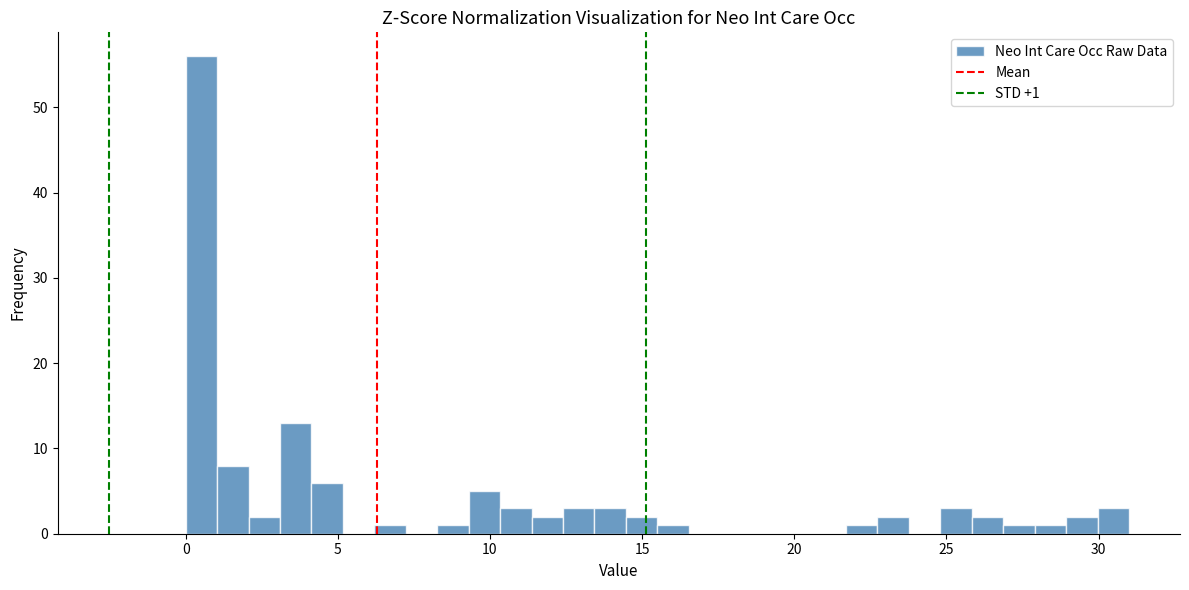

Read against the x-axis, roughly where is the centre of the tallest bar?

0.5